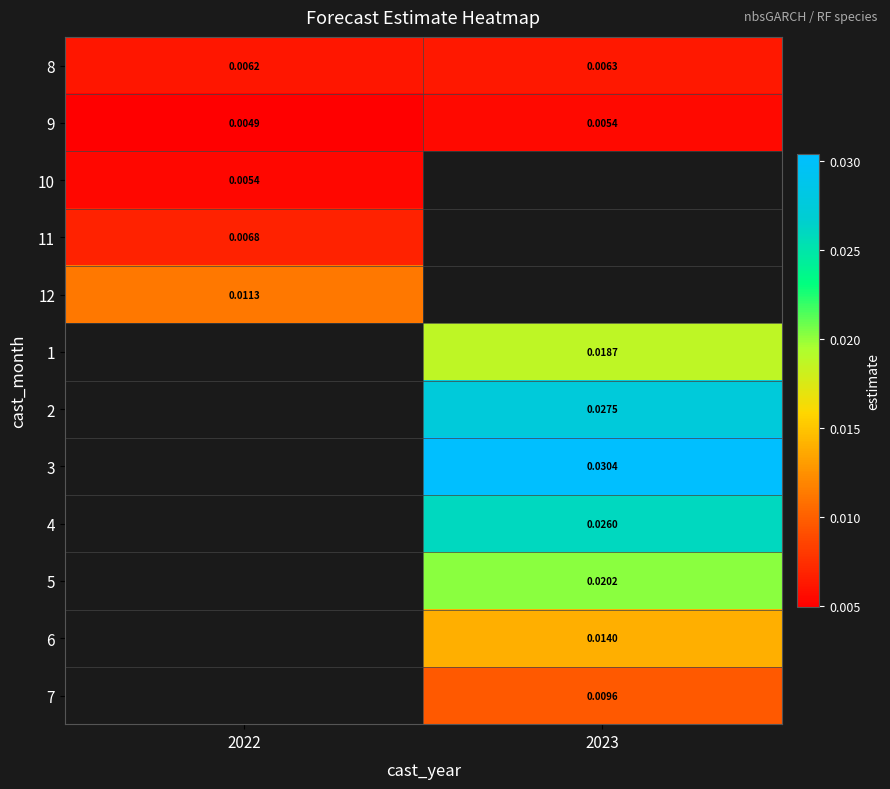

List the labels in order of 11 value, largest first.

2022, 2023